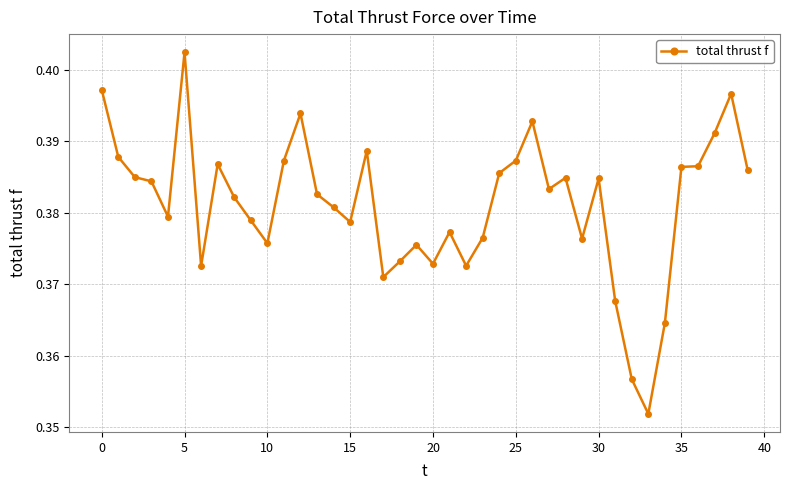

Count the values in the range 0 to 1.

40